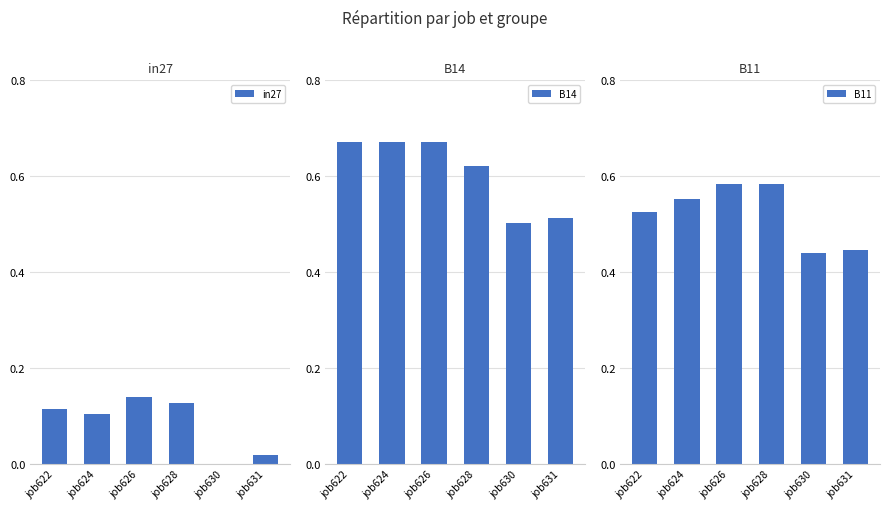

True or false: B11 has a value of 0.1 at job631.

False